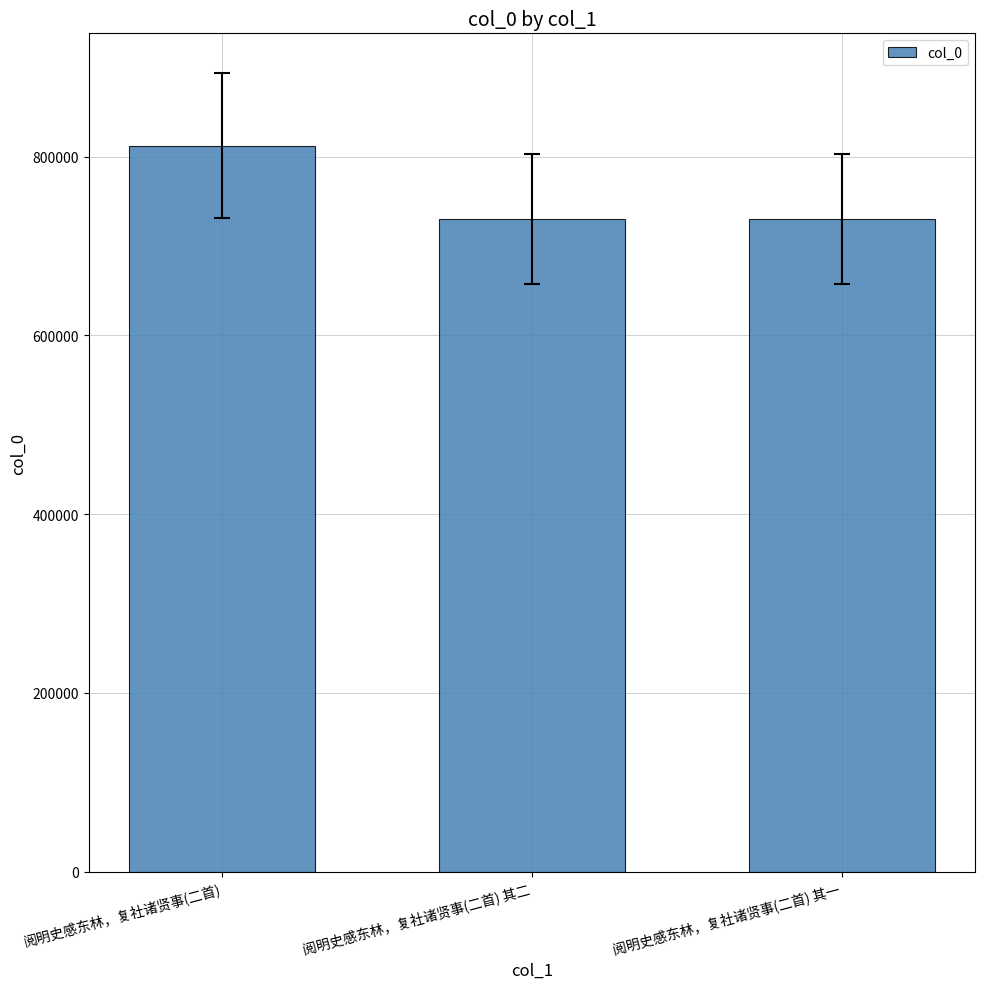

What is the difference between the values at 阅明史感东林，复社诸贤事(二首) 其一 and 阅明史感东林，复社诸贤事(二首)?

82018